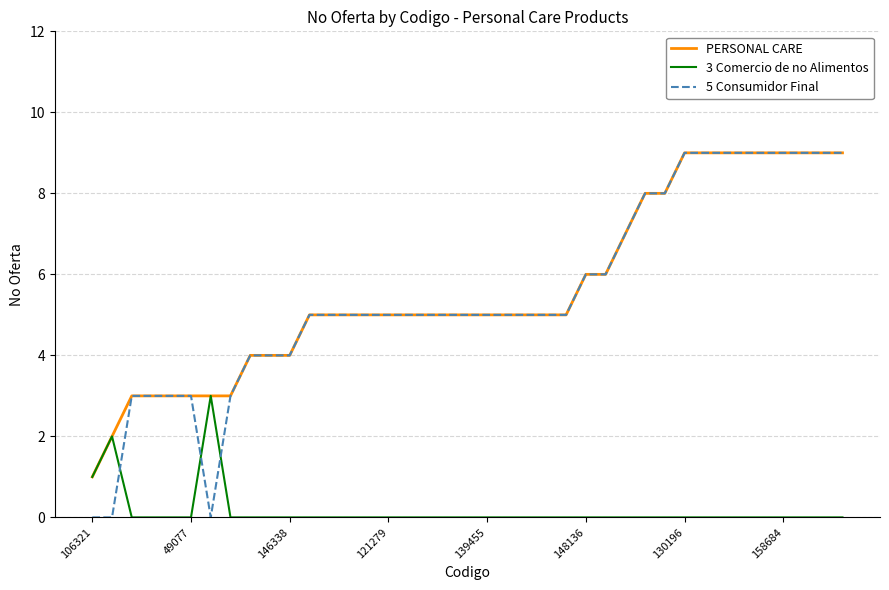

What is the sum of all 5 Consumidor Final values?

213